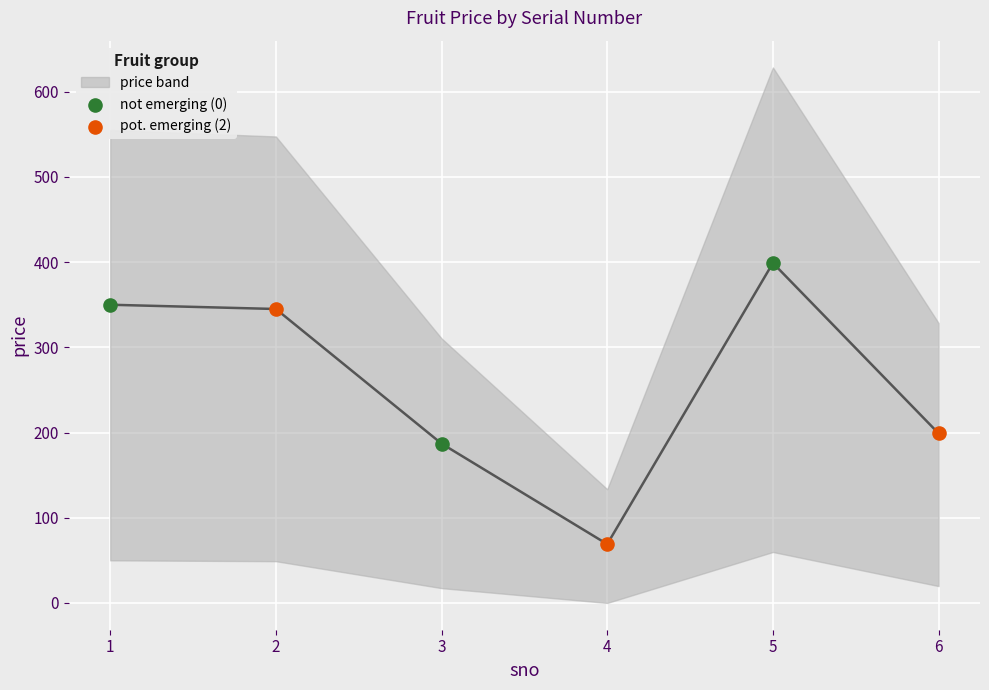

Which series has the widest spread of Y values?

pot. emerging (2)